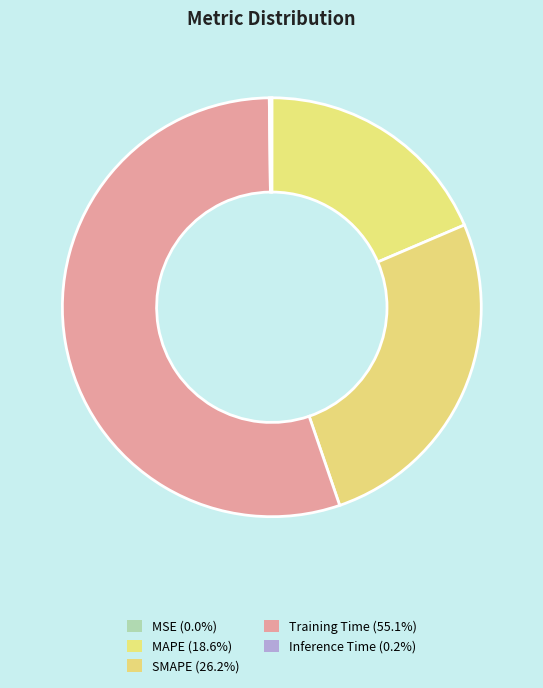

To the nearest percent, what is the average slice percentage?

20%